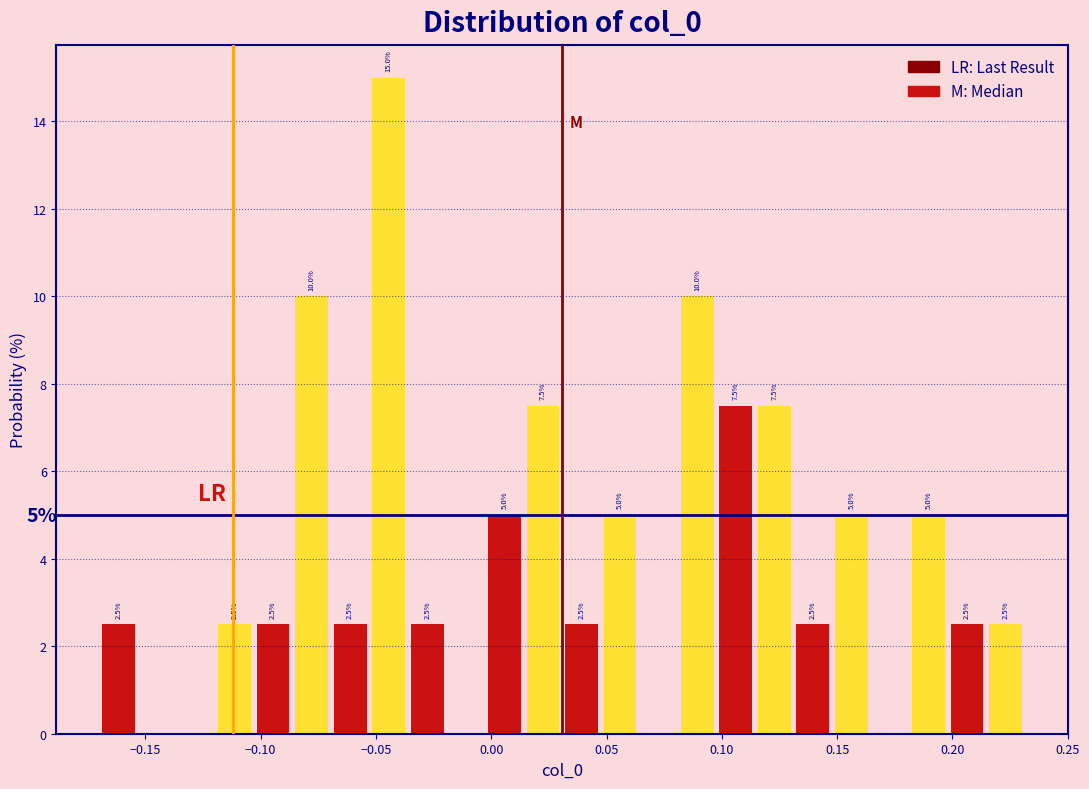

Read against the x-axis, roughly where is the centre of the tallest bar?

-0.045